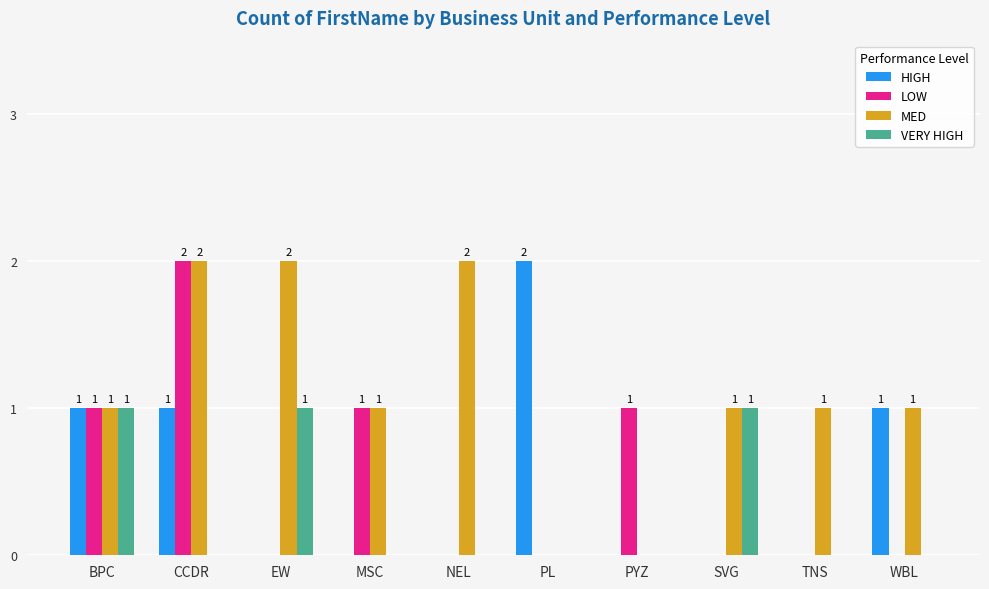

What is the total value across all series at BPC?

4